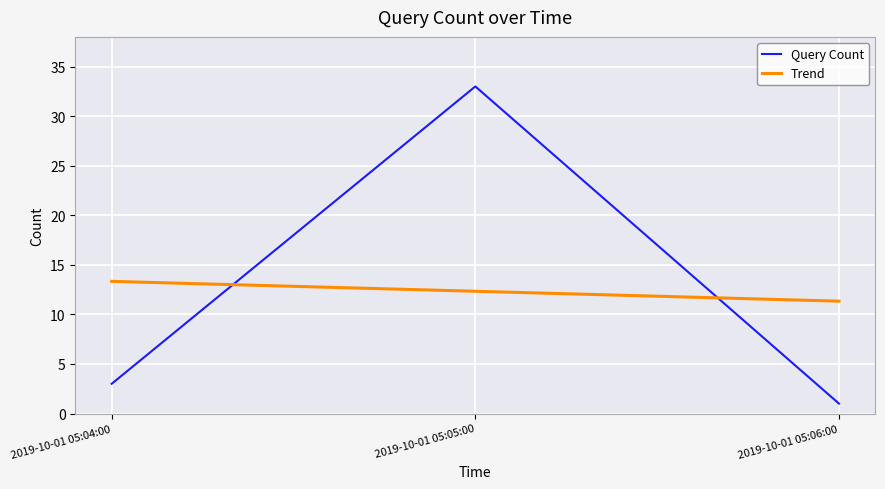

What are all the series names shown in the legend?

Query Count, Trend